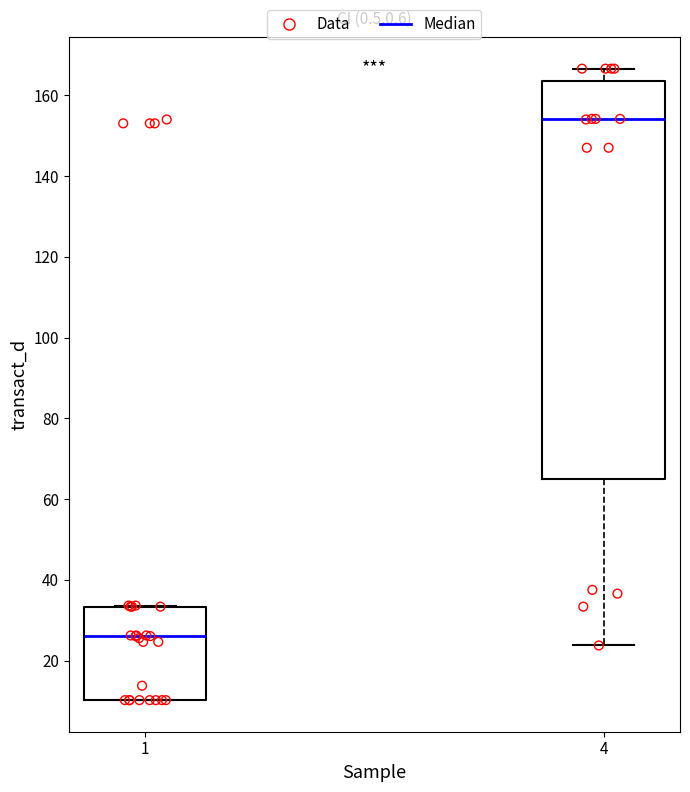

Comparing the boxes themselves (not the whiskers), which one is the tallest?

4